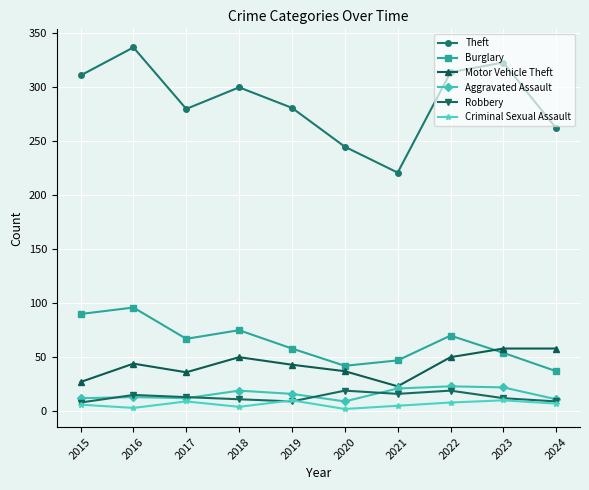

Read the Burglary value at 2017.

67